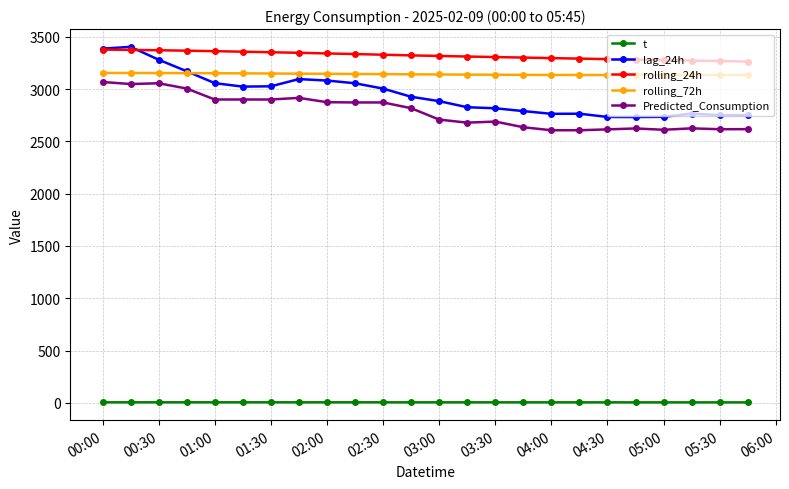

Which series has the largest total across all categories?

rolling_24h